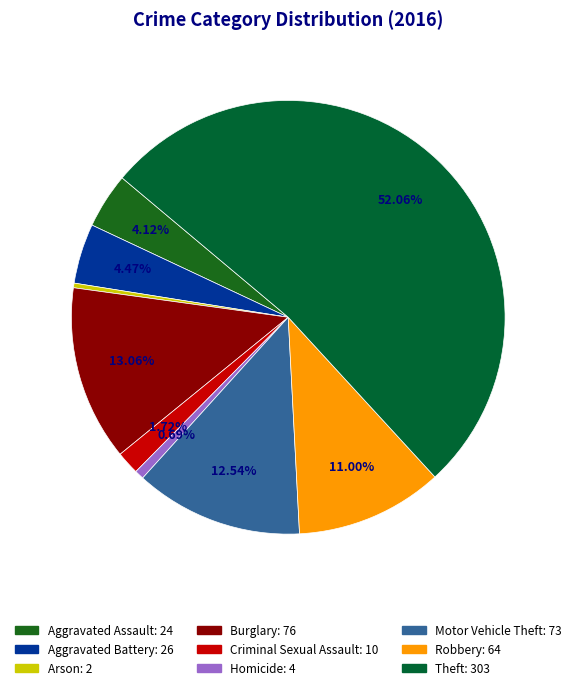

To the nearest percent, what percentage of the pie is Theft?

52%